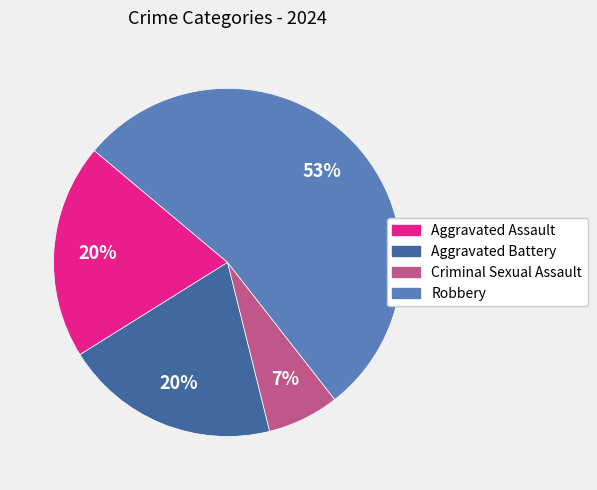

To the nearest percent, what percentage of the pie is Criminal Sexual Assault?

7%